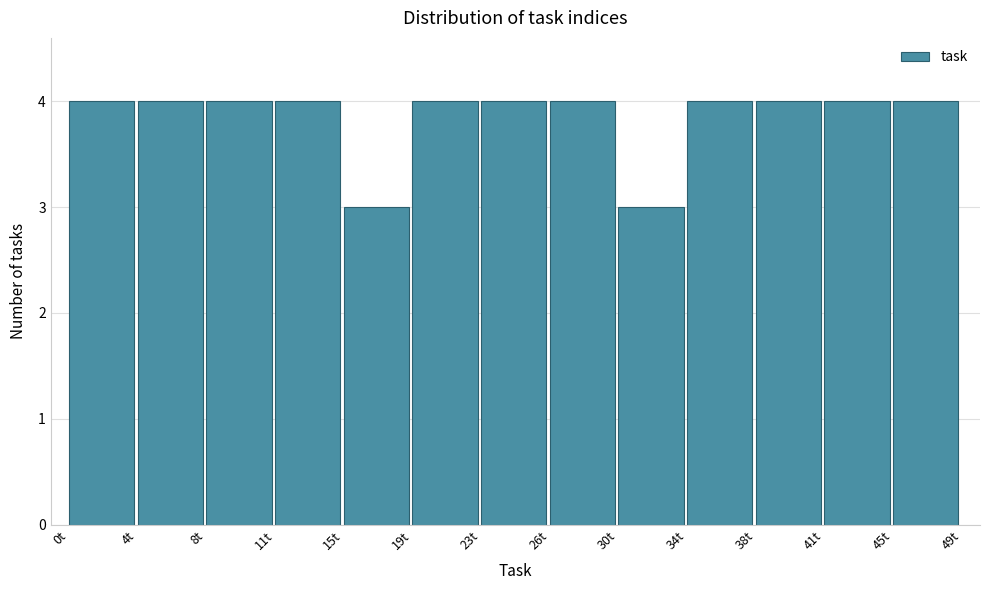

Reading left to right, transcribe this chart: for each bar, give the range it covers on the x-axis and its height. Neither the bar edges nor the heights are printed on the chart, so give them approximately, as read against the axes.

0.0 to 4.0: 4
4.0 to 7.5: 4
7.5 to 11.5: 4
11.5 to 15.0: 4
15.0 to 19.0: 3
19.0 to 22.5: 4
22.5 to 26.5: 4
26.5 to 30.0: 4
30.0 to 34.0: 3
34.0 to 37.5: 4
37.5 to 41.5: 4
41.5 to 45.0: 4
45.0 to 49.0: 4